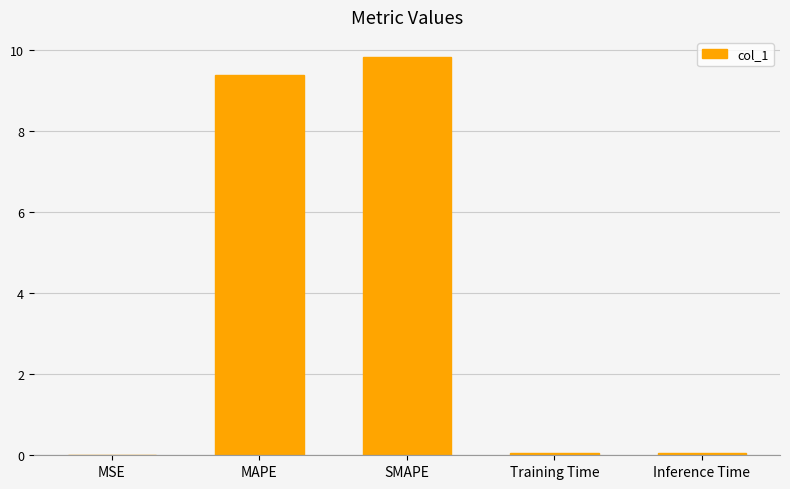

What is the change in value from MAPE to SMAPE?

+0.5